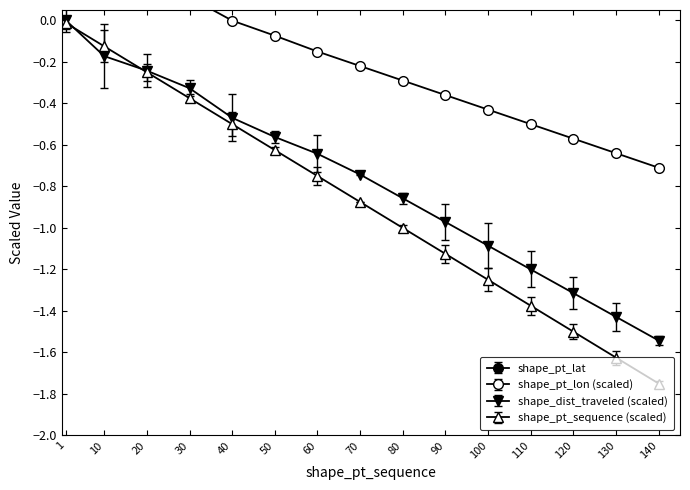

Which category has the lowest value in the shape_pt_lon series?

140